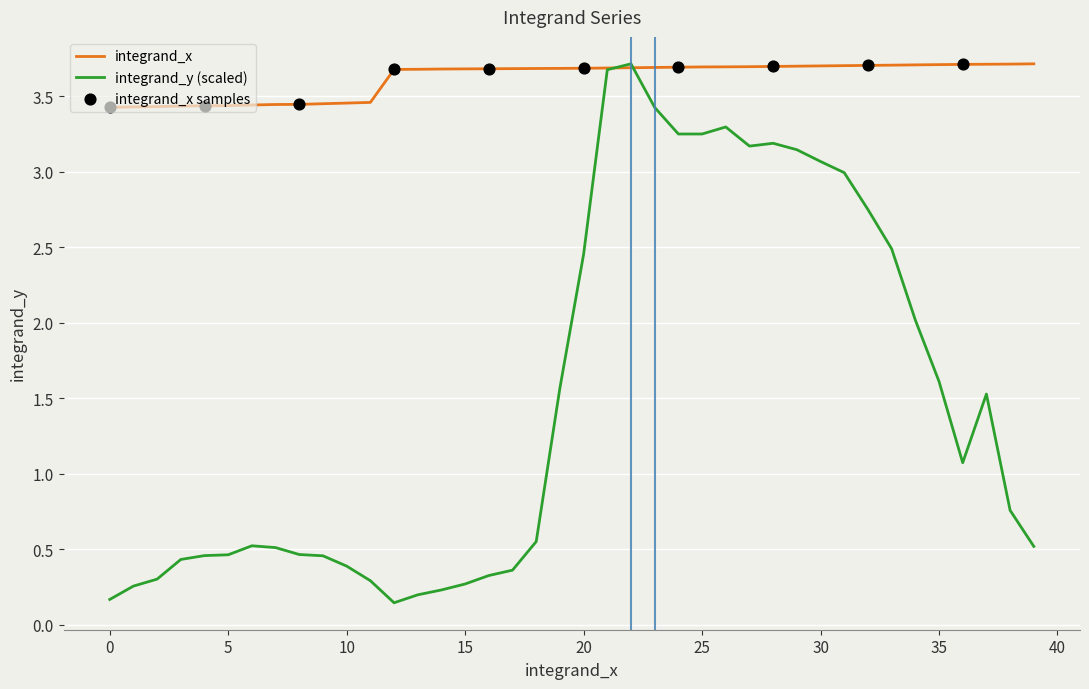

Which series has the largest total across all categories?

integrand_x